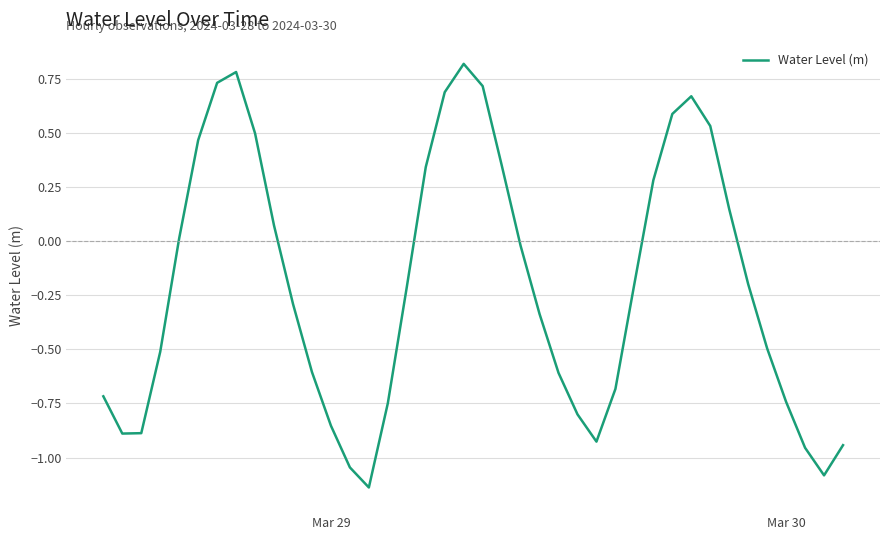

Does the chart have visible grid lines?

Yes